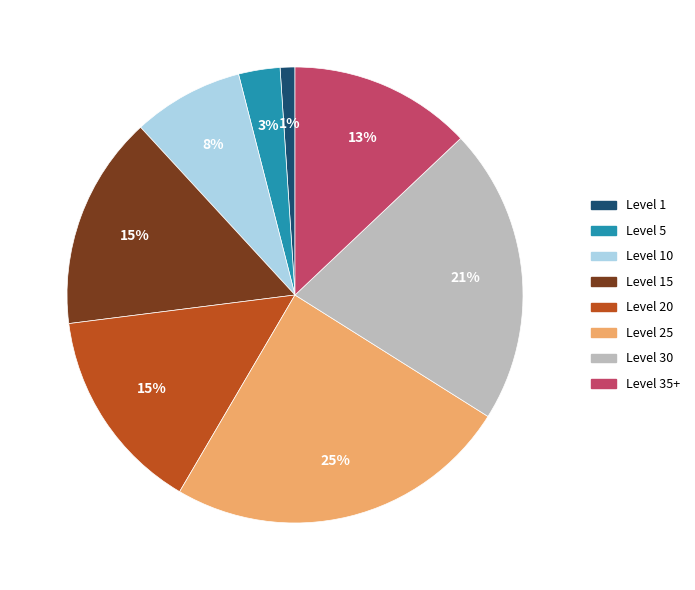

To the nearest percent, what is the average slice percentage?

12%